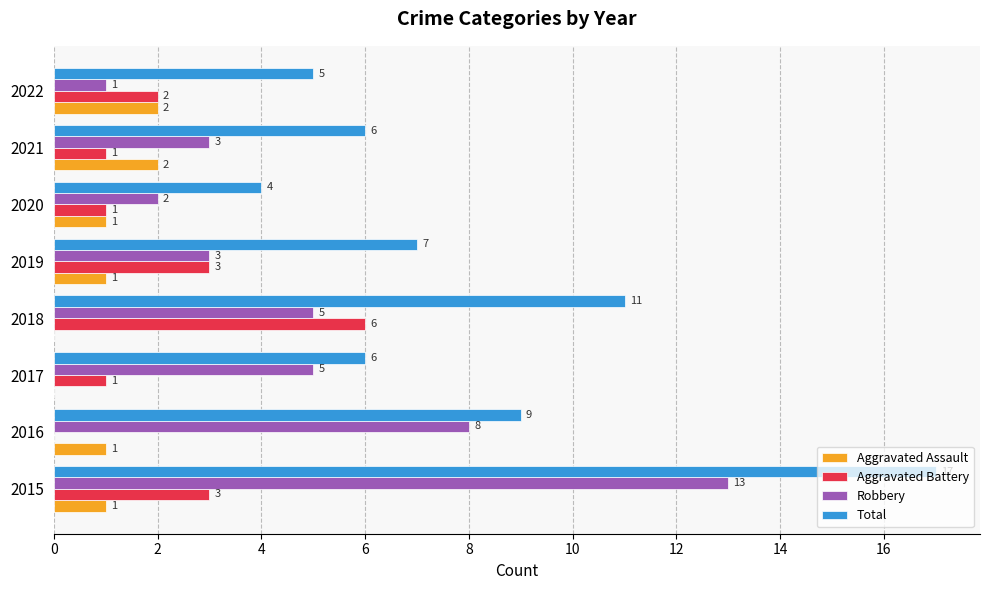

Where is Robbery nearest to the value 7?

2016